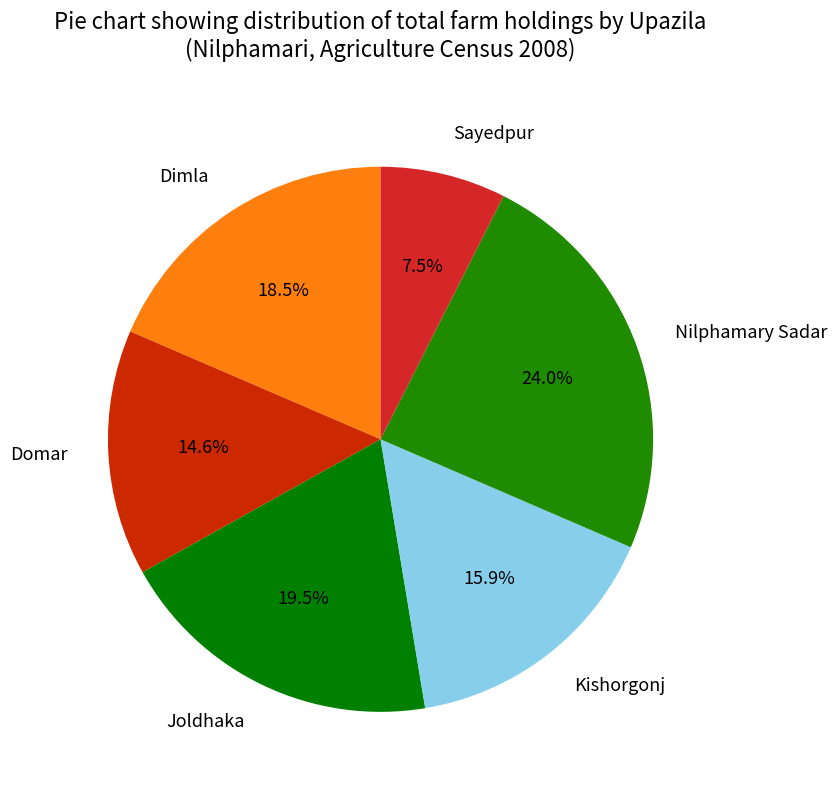

Between Dimla and Domar, which is larger?

Dimla